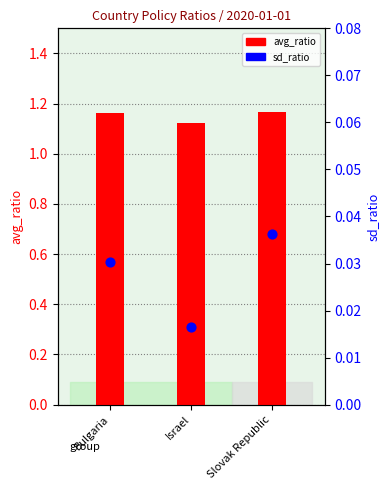

Which series has the largest Y range (max minus min)?

avg_ratio